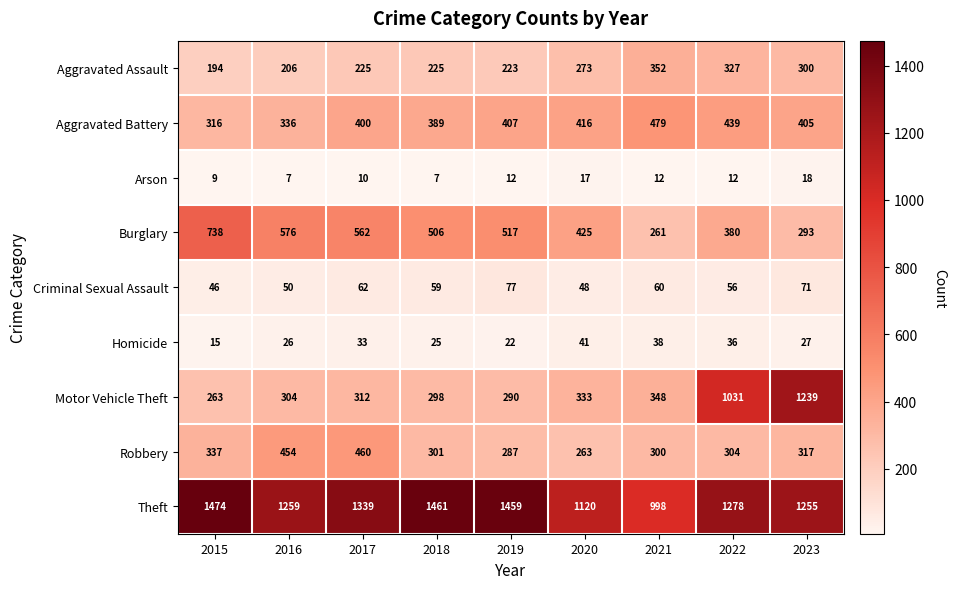

What is the total value across all series at 2017?

3403